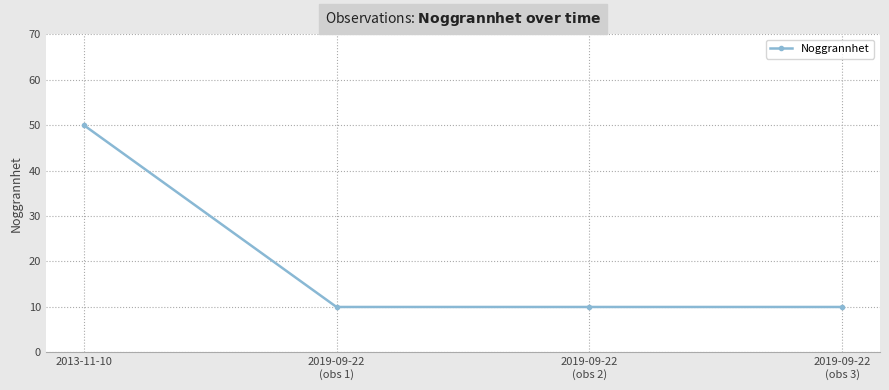

How many categories are shown in the chart?

4